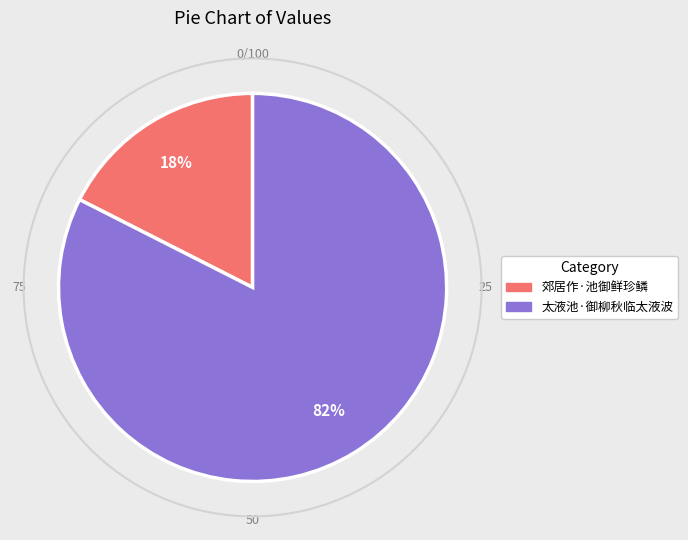

Which slice is the largest?

太液池·御柳秋临太液波